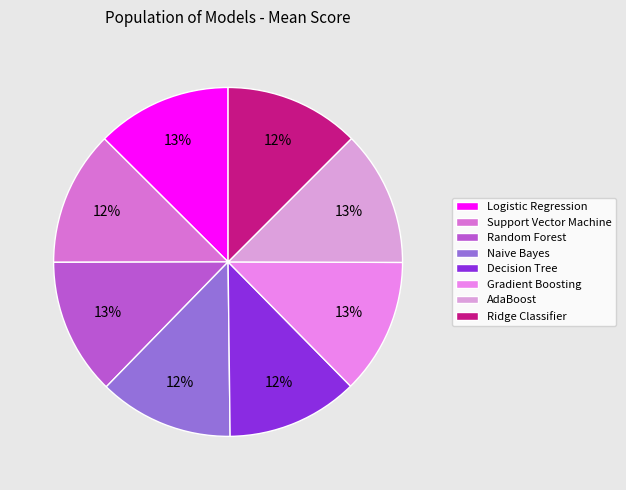

To the nearest percent, what is the average slice percentage?

12%